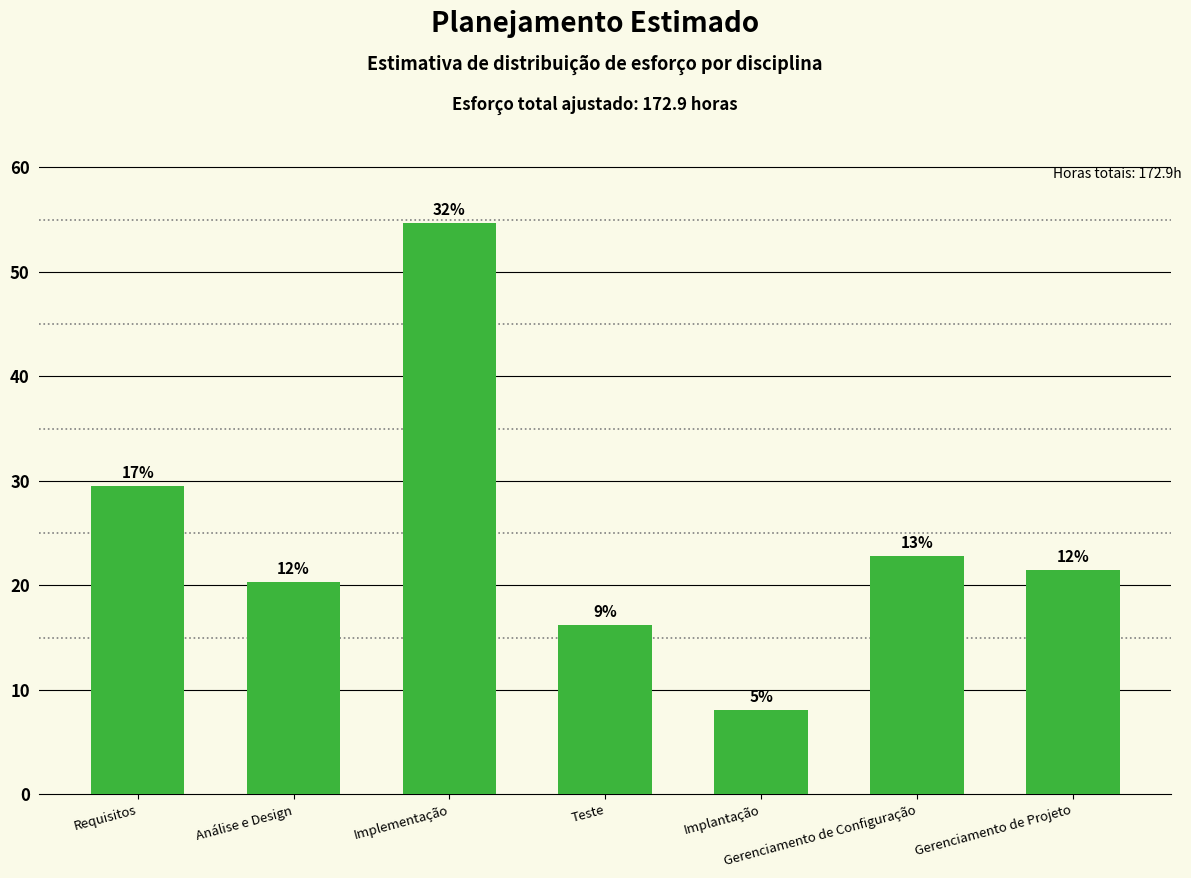

Approximately how many times larger is the value at Gerenciamento de Projeto compared to Gerenciamento de Configuração?

0.9